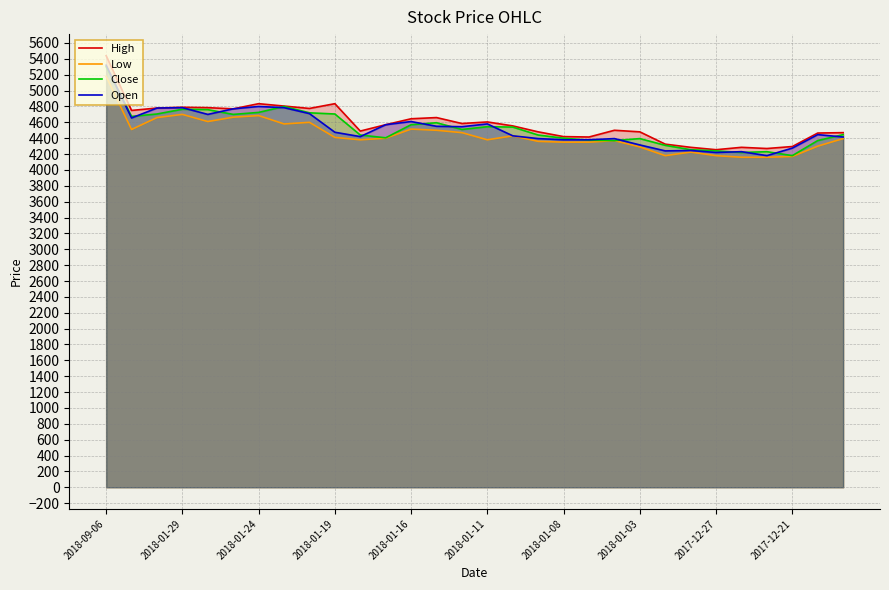

At which category is the sum across all series the highest?

2018-09-06